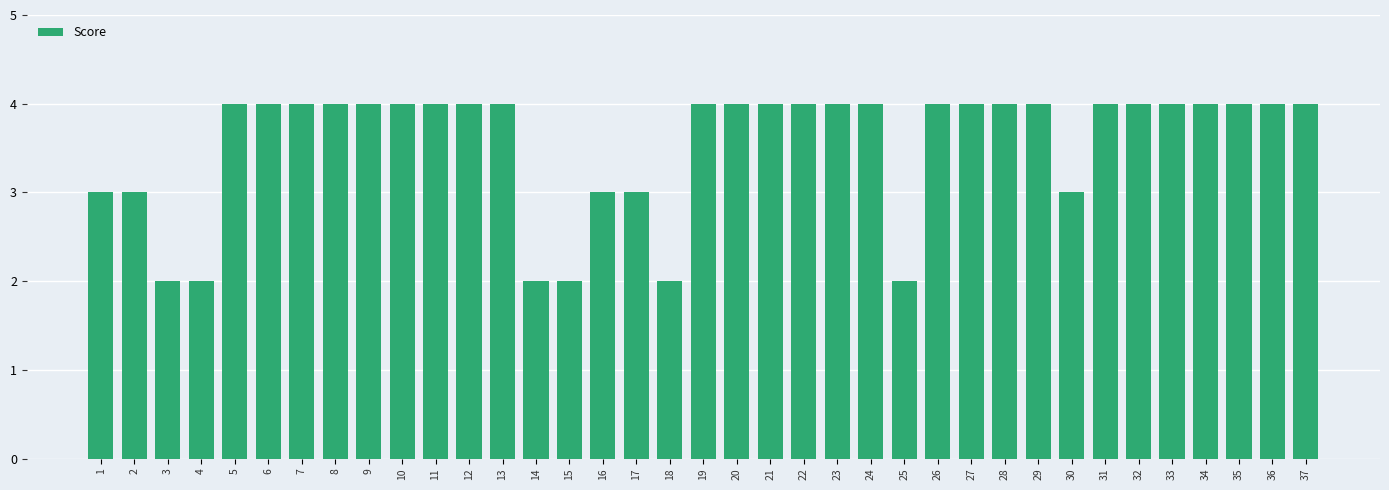

What is the difference between the maximum and second lowest values?

2